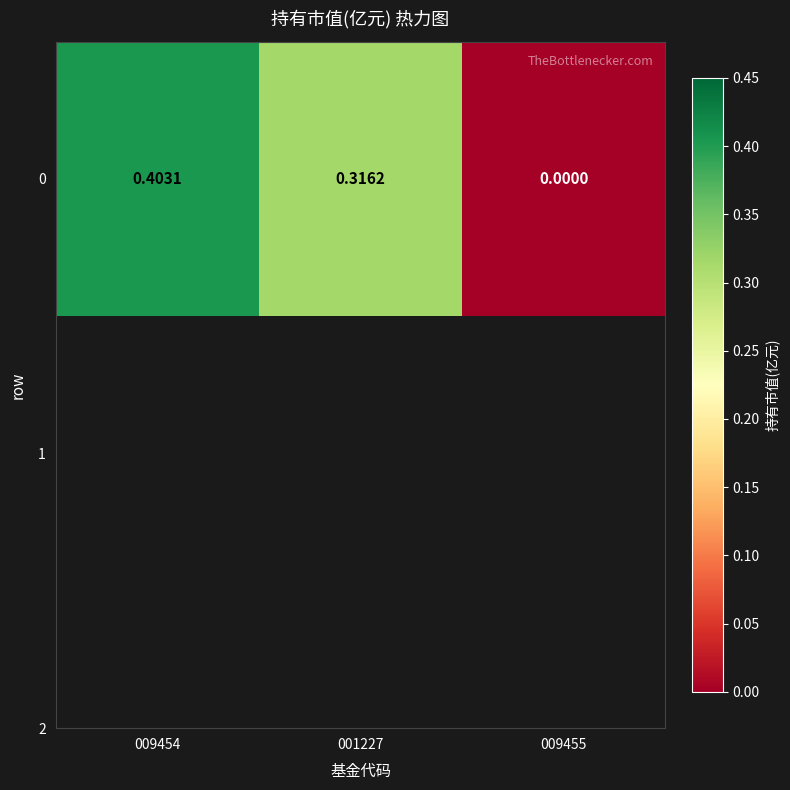

Reading right to left, extract all data points from this chart.

0.0	0.3	0.4